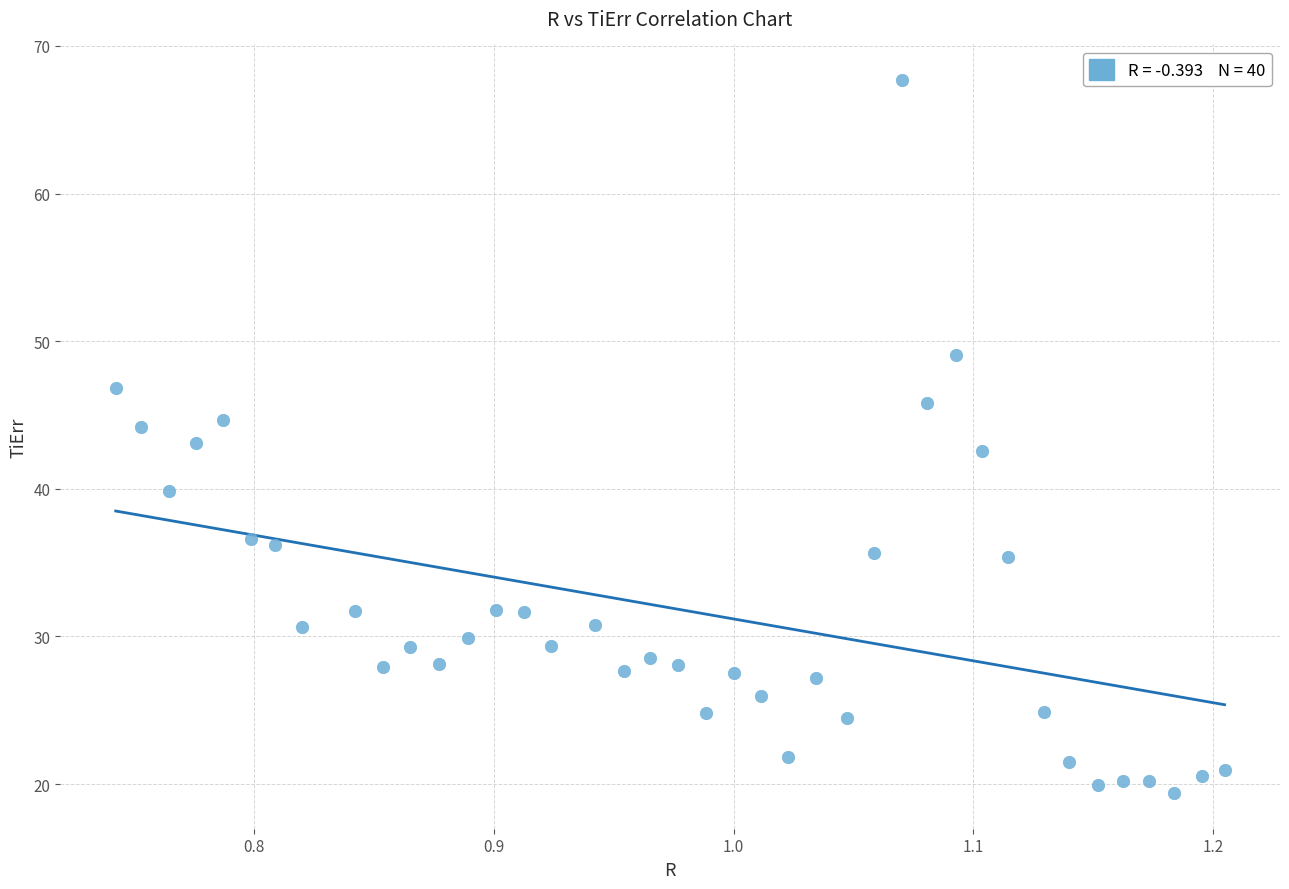

What is the range of X values (max minus min)?

0.5